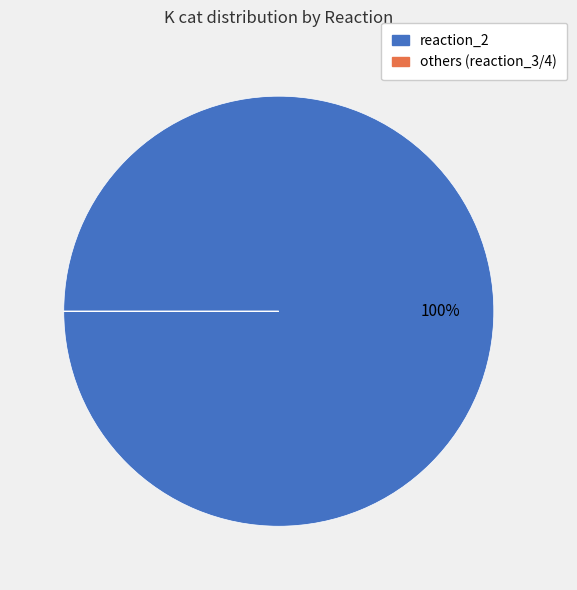

Is there any slice that represents more than half of the pie?

Yes